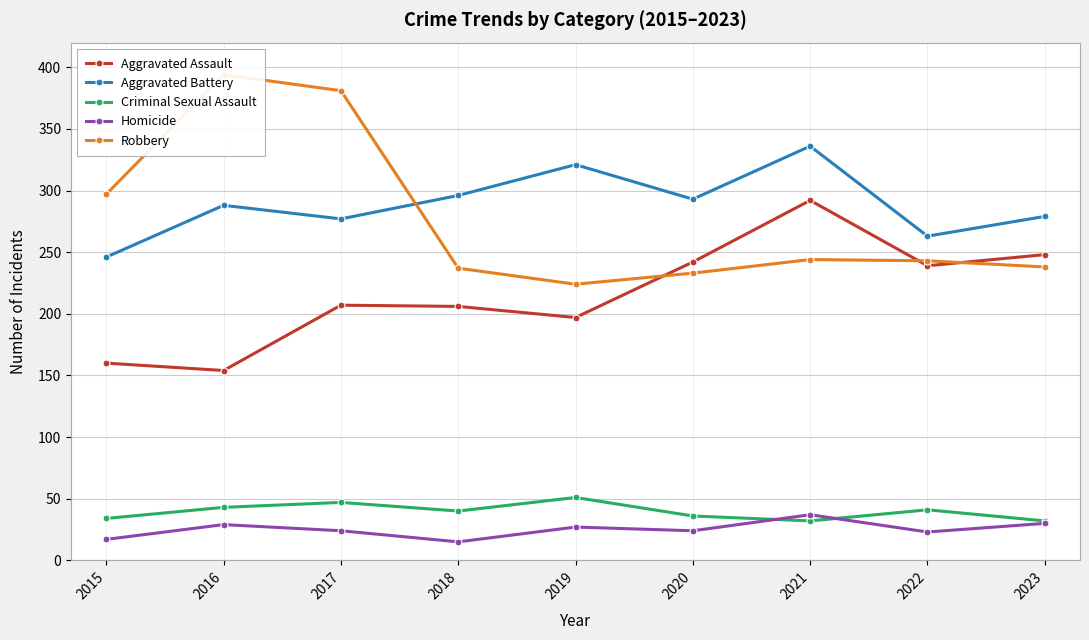

What is the average value of the Homicide series?

25